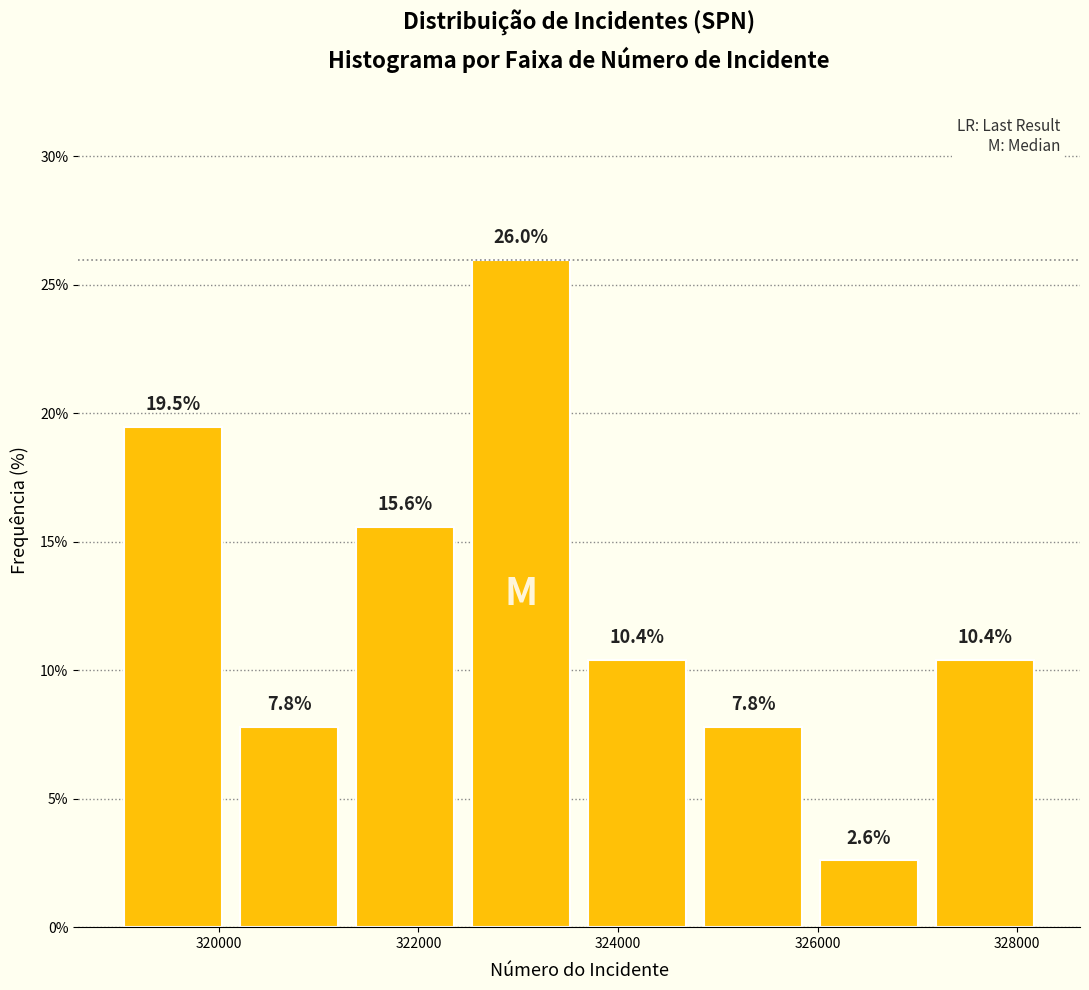

Reading left to right, transcribe this chart: for each bar, give the range it covers on the x-axis and its height. The bar edges are not printed on the chart, so give them approximately, as read against the axis.

319000 to 320200: 19.5
320200 to 321200: 7.8
321200 to 322400: 15.6
322400 to 323600: 26.0
323600 to 324800: 10.4
324800 to 326000: 7.8
326000 to 327000: 2.6
327000 to 328200: 10.4